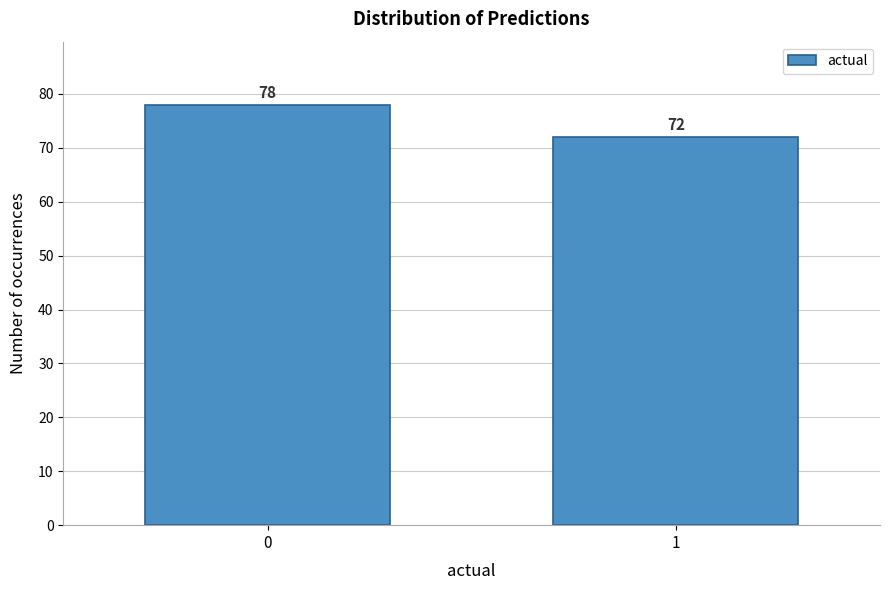

Reading left to right, transcribe all the data shown in this chart.

78	72